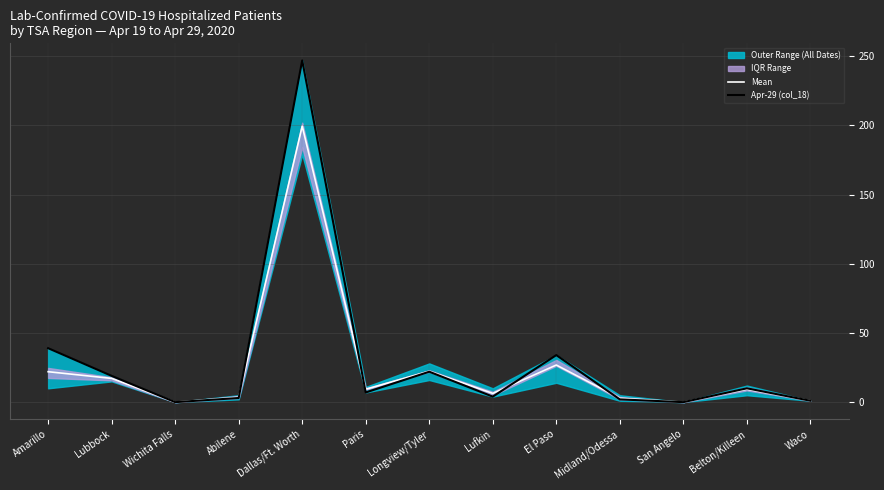

After their last crossing, which series has the higher values: Apr-29 (col_18) or Mean?

Mean